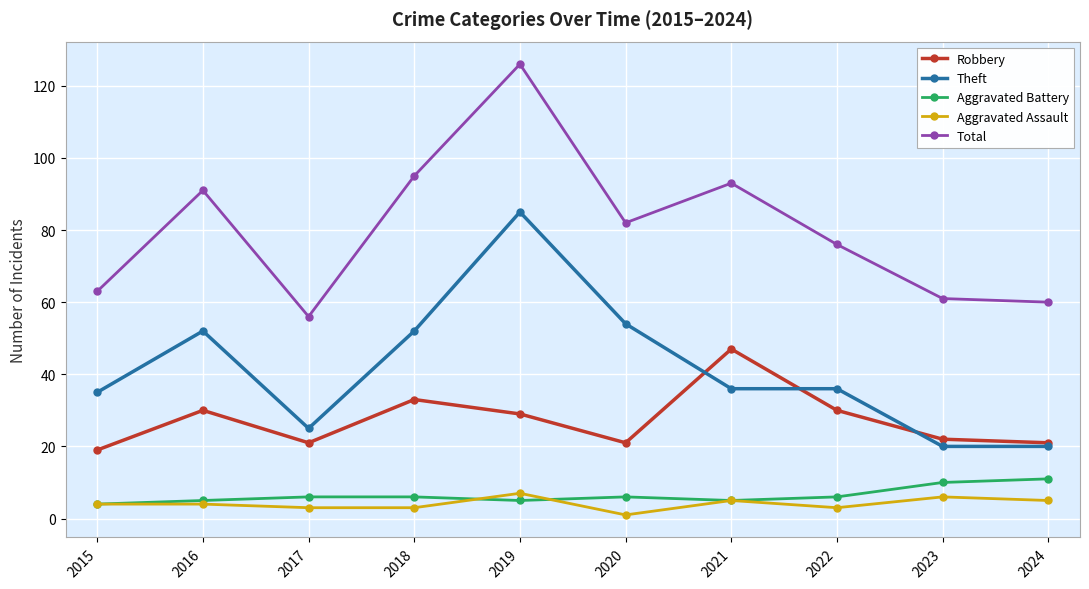

At how many categories does at least one series exceed 122?

1